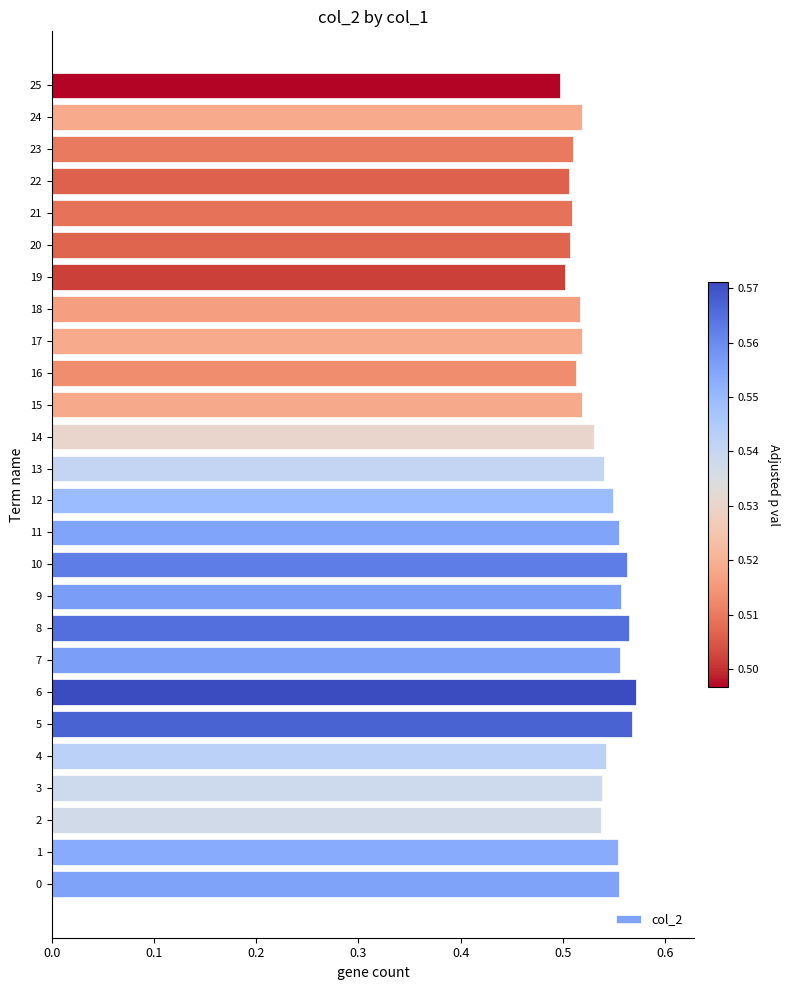

Between 3 and 10, which is larger?

10